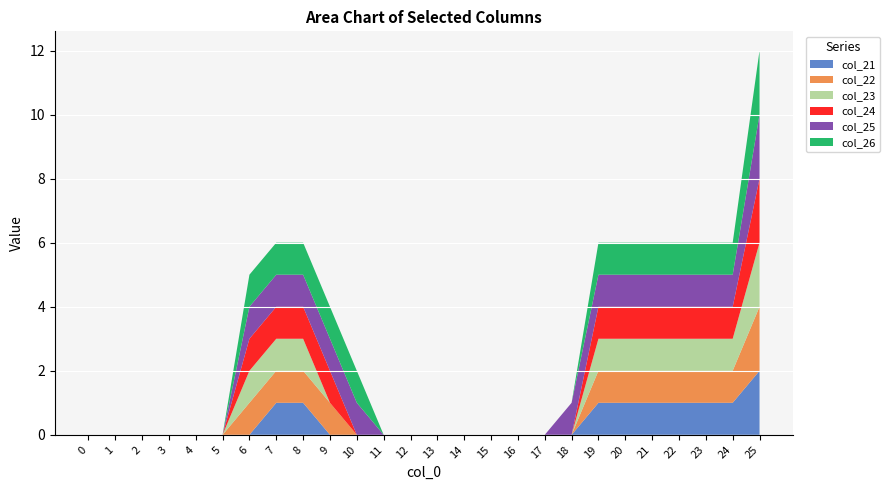

Reading left to right, transcribe all the data shown in this chart.

col_21: 0	0	0	0	0	0	0	1	1	0	0	0	0	0	0	0	0	0	0	1	1	1	1	1	1	2
col_22: 0	0	0	0	0	0	1	1	1	1	0	0	0	0	0	0	0	0	0	1	1	1	1	1	1	2
col_23: 0	0	0	0	0	0	1	1	1	0	0	0	0	0	0	0	0	0	0	1	1	1	1	1	1	2
col_24: 0	0	0	0	0	0	1	1	1	1	0	0	0	0	0	0	0	0	0	1	1	1	1	1	1	2
col_25: 0	0	0	0	0	0	1	1	1	1	1	0	0	0	0	0	0	0	1	1	1	1	1	1	1	2
col_26: 0	0	0	0	0	0	1	1	1	1	1	0	0	0	0	0	0	0	0	1	1	1	1	1	1	2